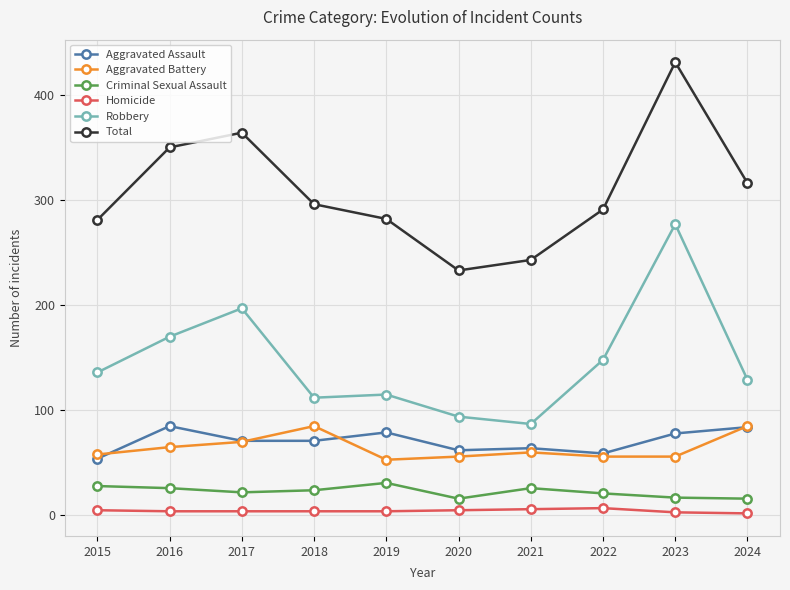

True or false: Robbery and Criminal Sexual Assault cross at least once.

False